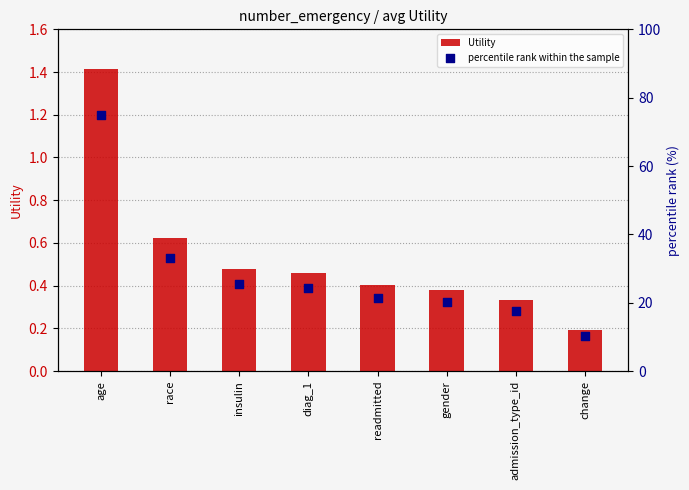

What are all the series names shown in the legend?

Utility, percentile rank within the sample